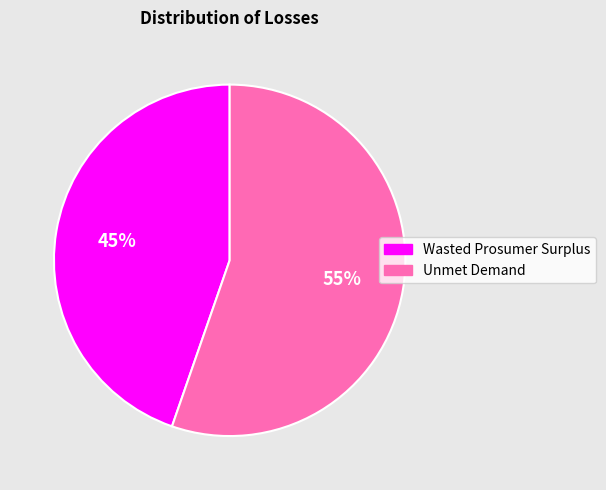

Count the number of slices in the pie.

2